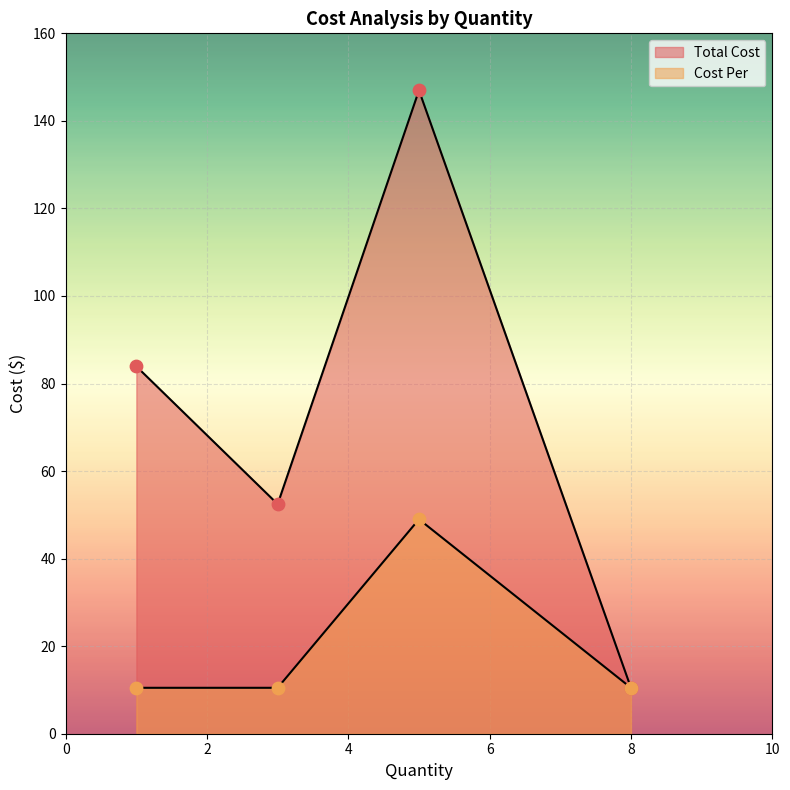

Which series has the largest total across all categories?

Total Cost